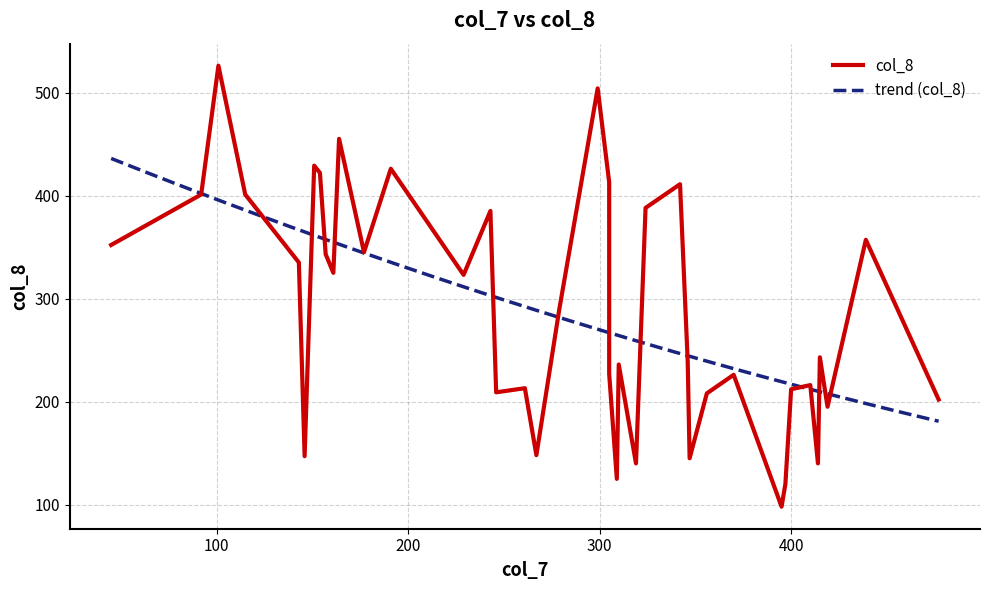

What is the minimum value for trend (col_8)?

180.9